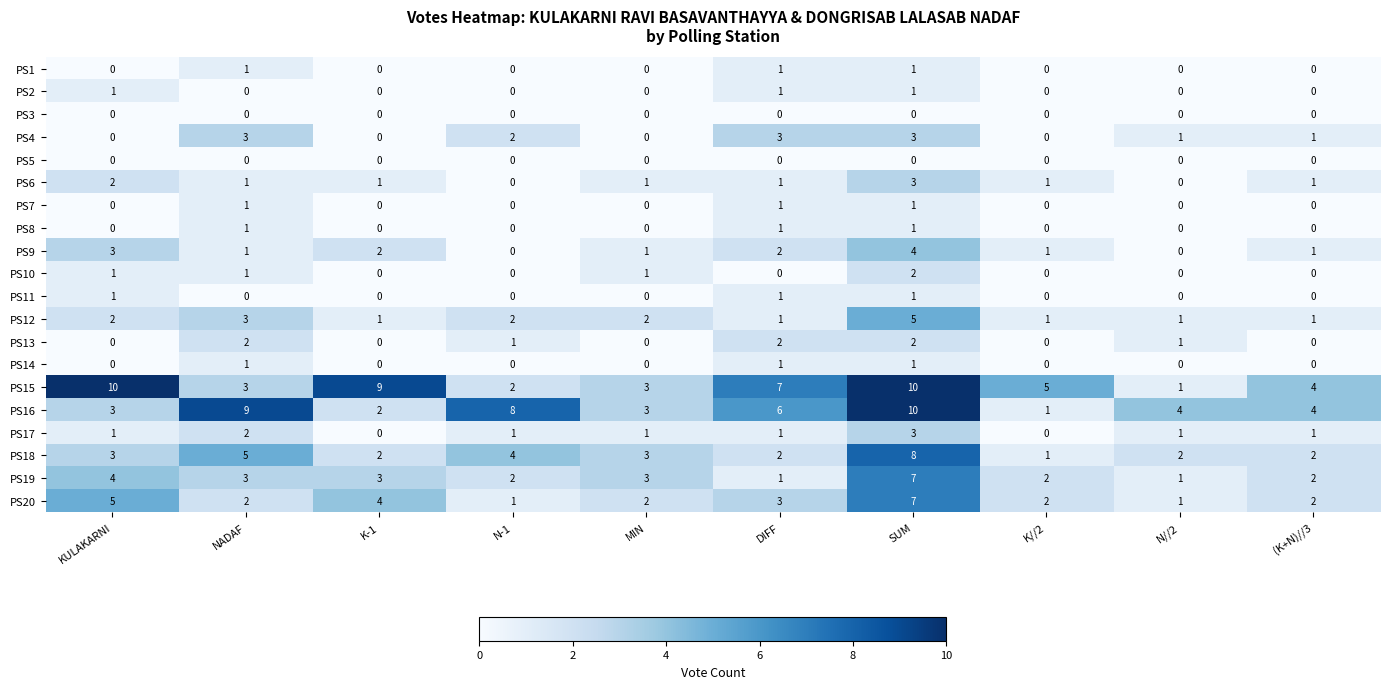

What is the sum of the PS6 values at MIN and KULAKARNI?

3